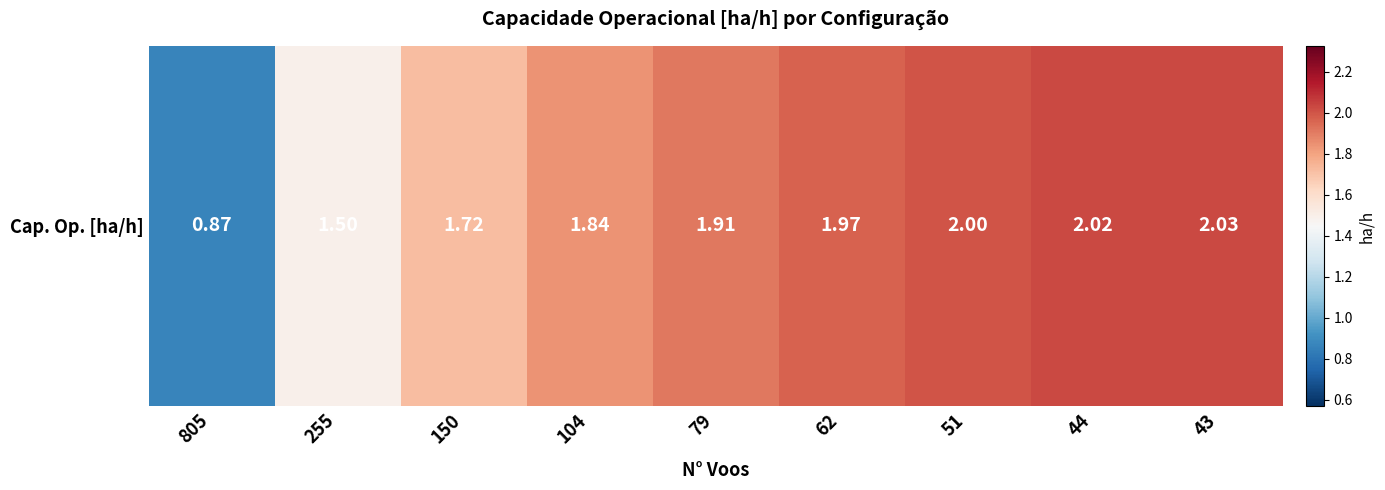

The chart shows a value of 0.8 at 255. True or false?

False